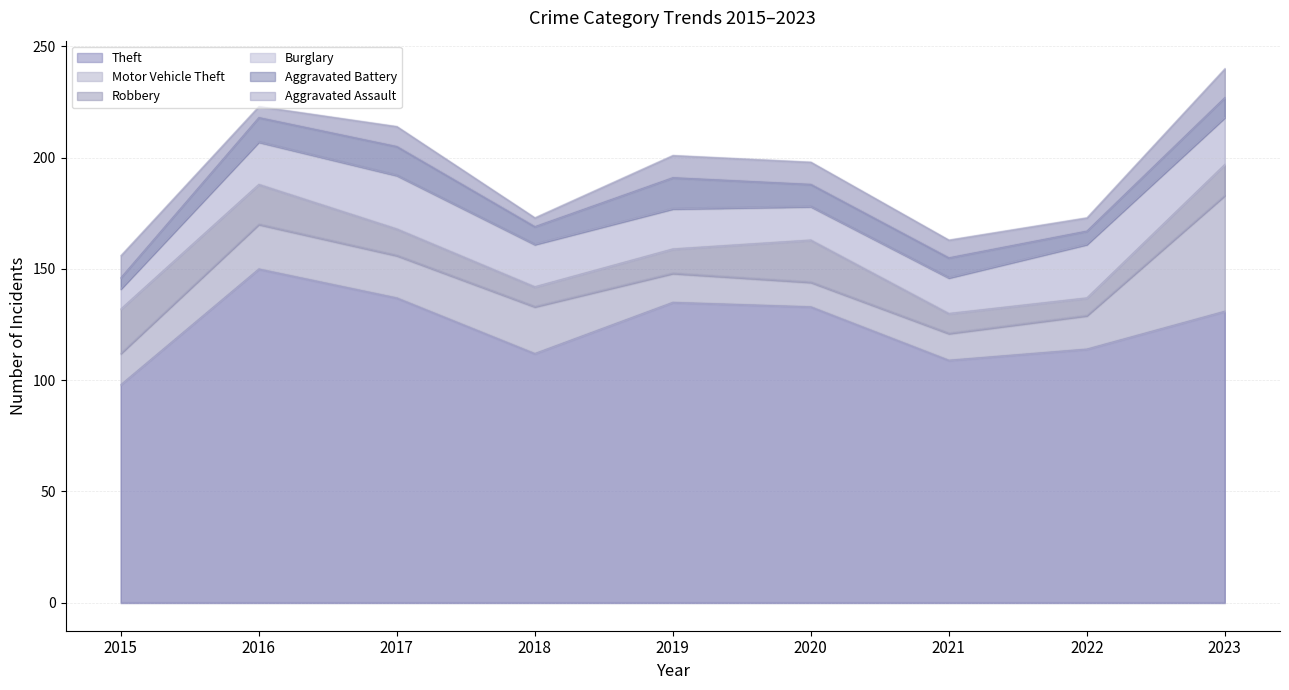

How many lines are shown in the chart?

6